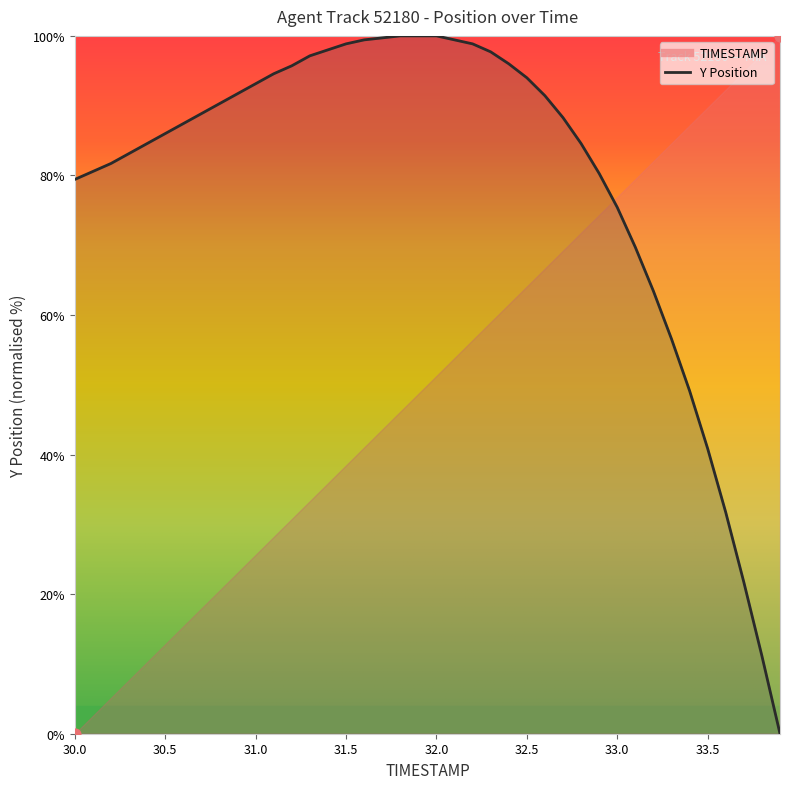

Which series reaches the maximum Y coordinate?

TIMESTAMP